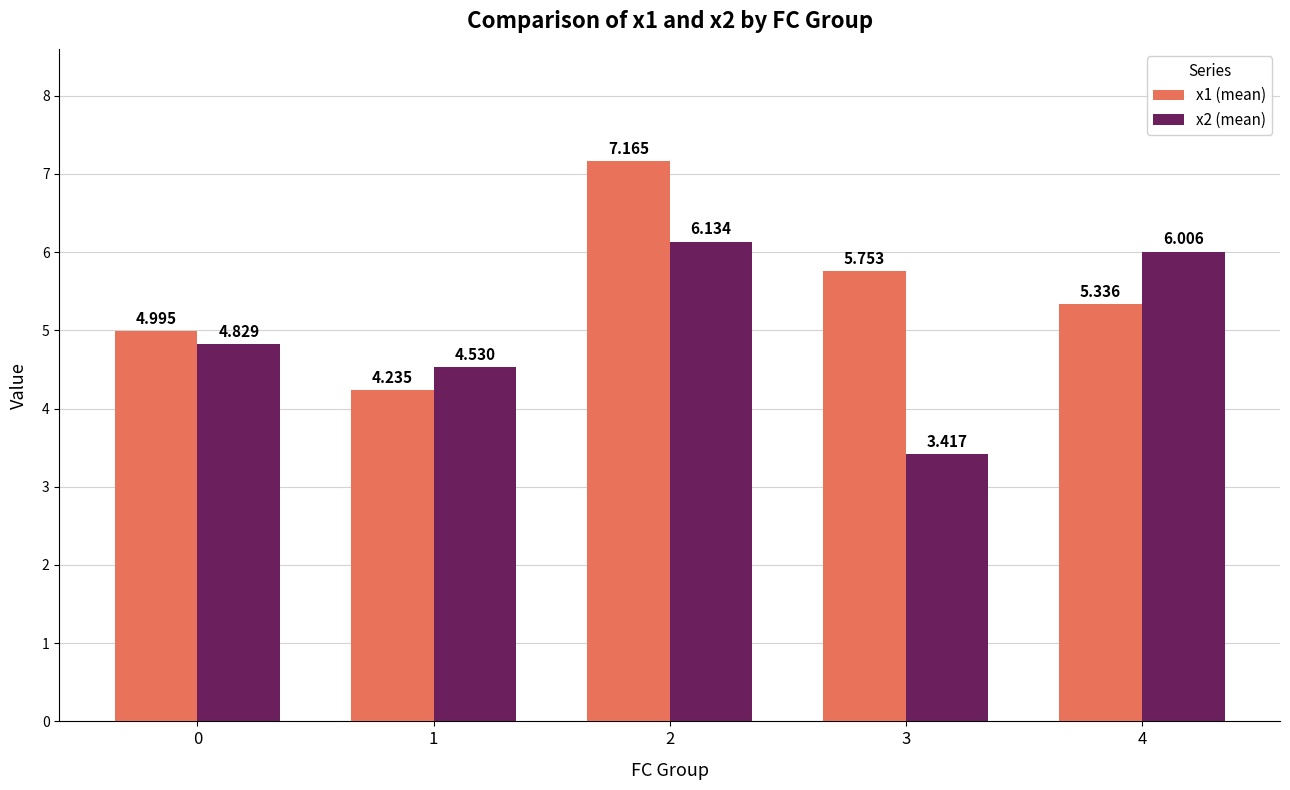

What is the average value of the x2 (mean) series?

5.0